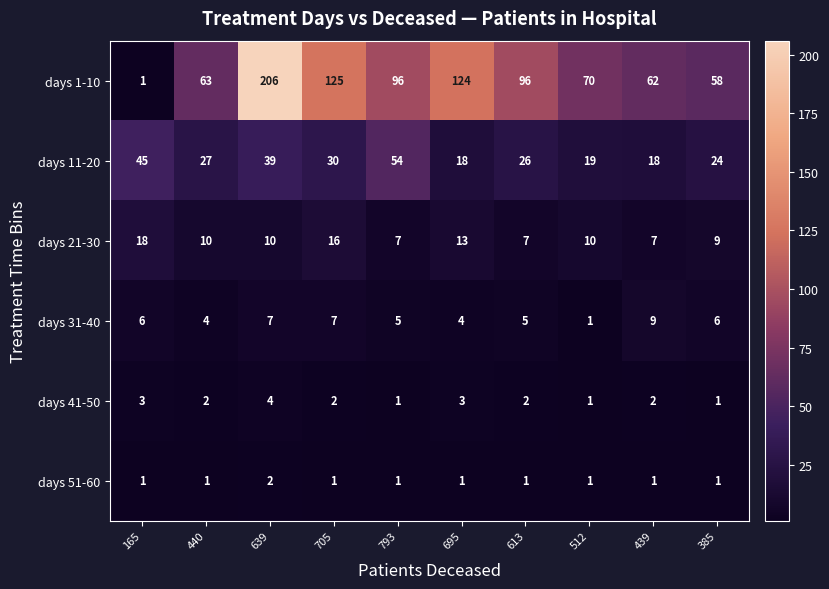

The days 51-60 series shows 0 at 440. True or false?

False